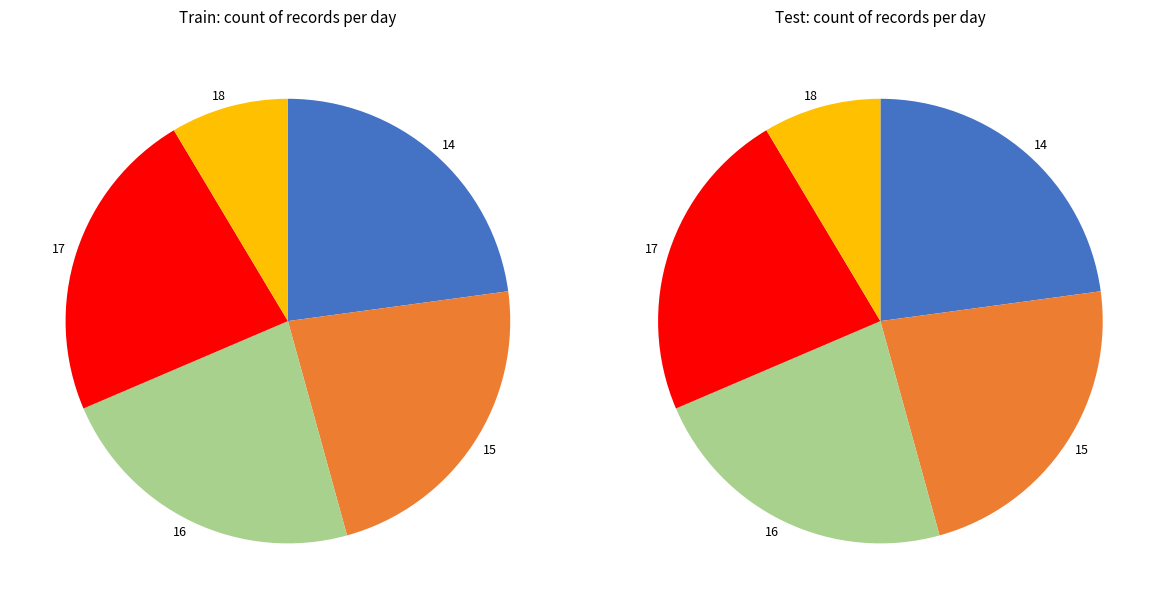

To the nearest percent, what is the average slice percentage?

20%